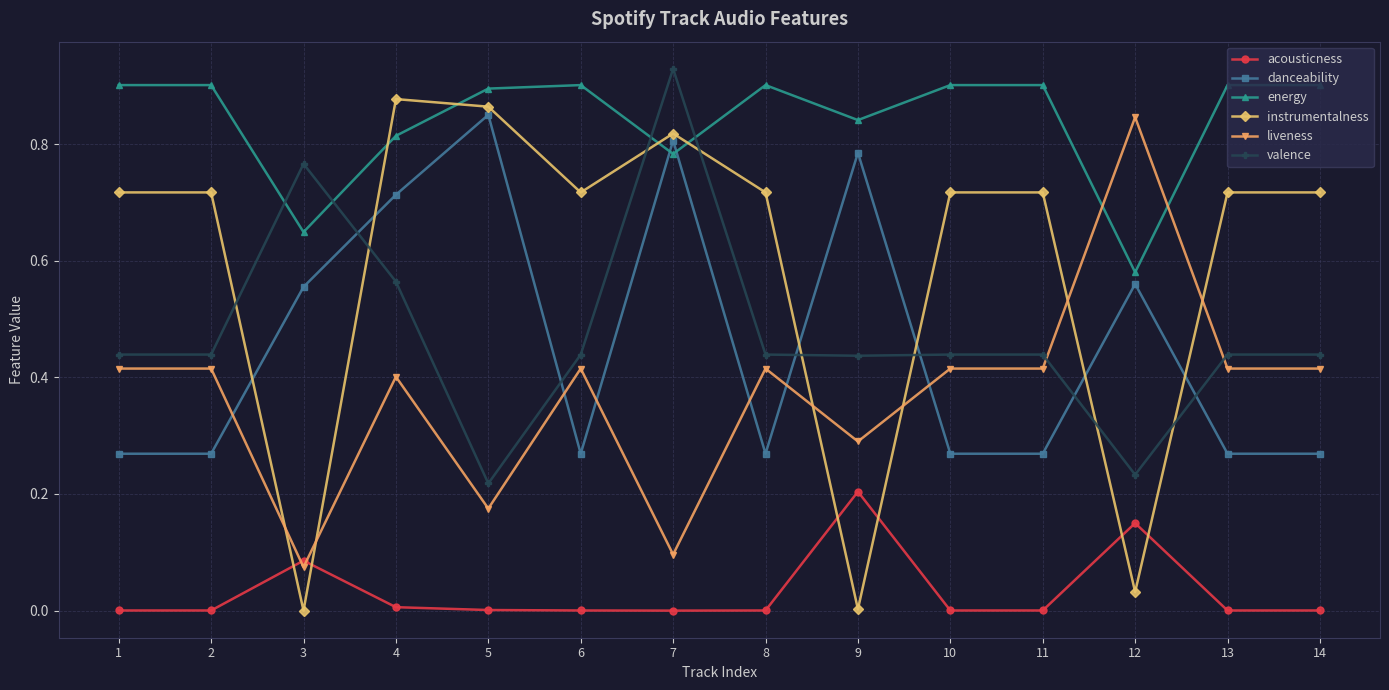

Is the value of liveness at 5 greater than the value of instrumentalness at 10?

No